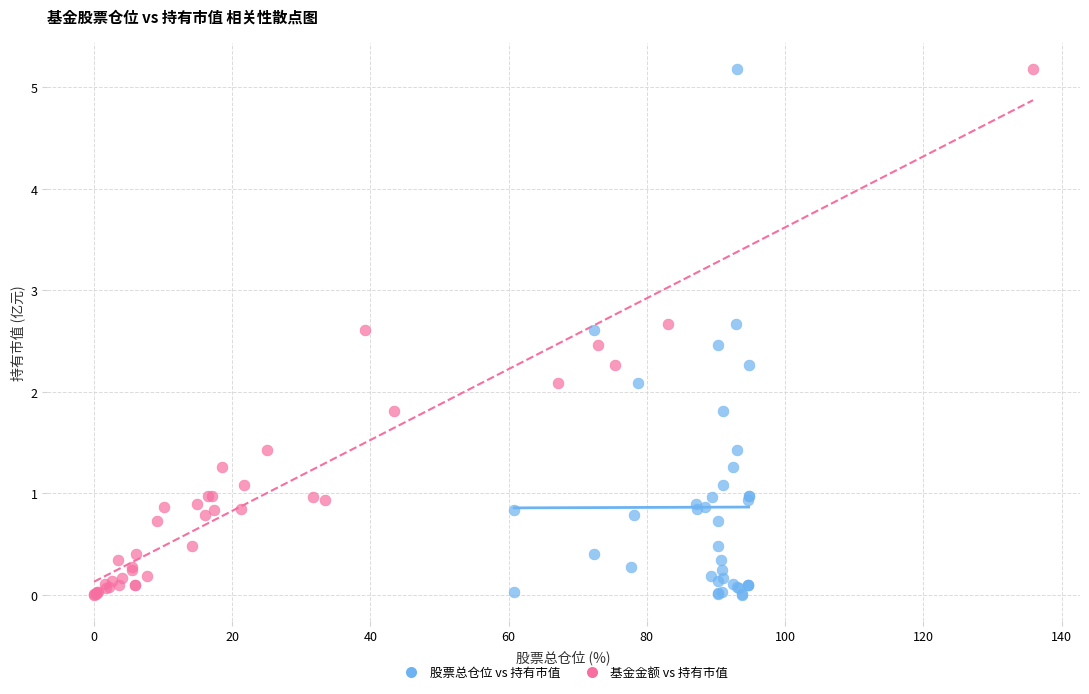

What are all the series names shown in the legend?

股票总仓位 vs 持有市值, 基金金额 vs 持有市值